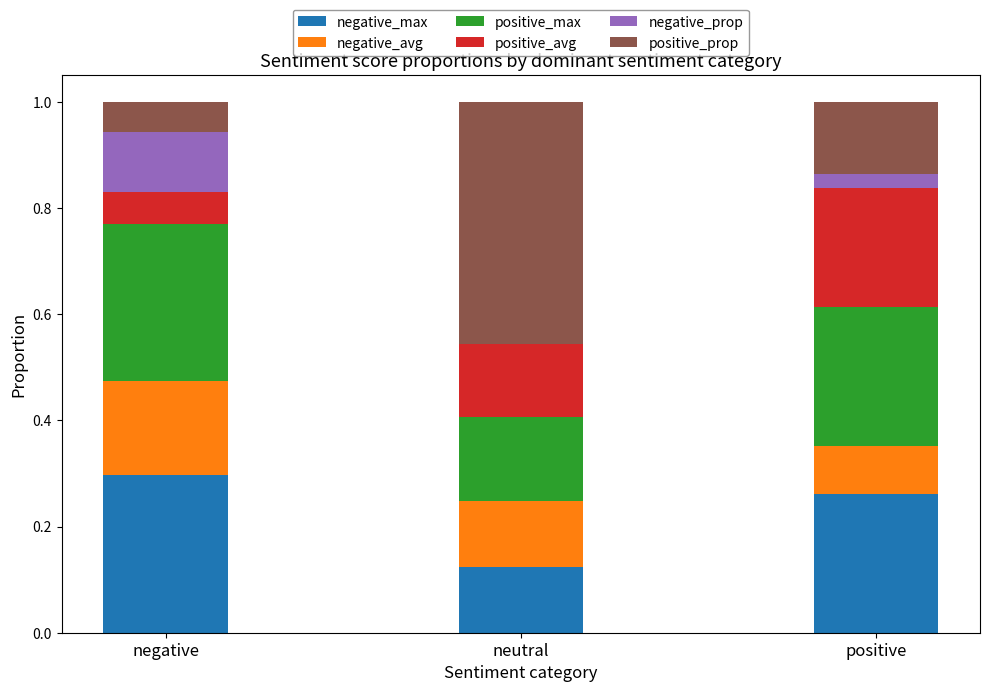

What is the total value across all series at positive?

1.0